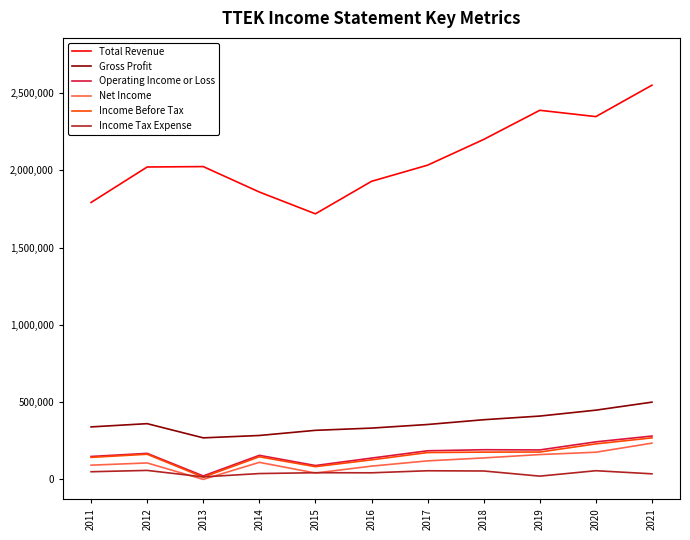

At which category is the sum across all series the highest?

2021